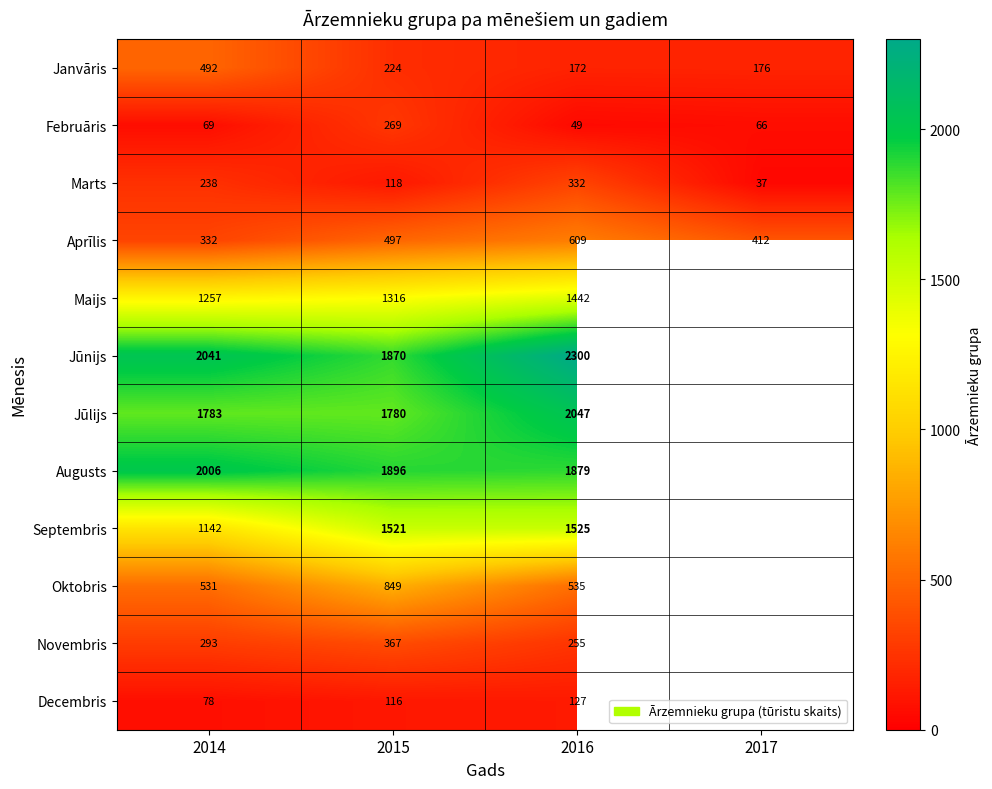

True or false: Aprīlis has a value of 497 at 2015.

True